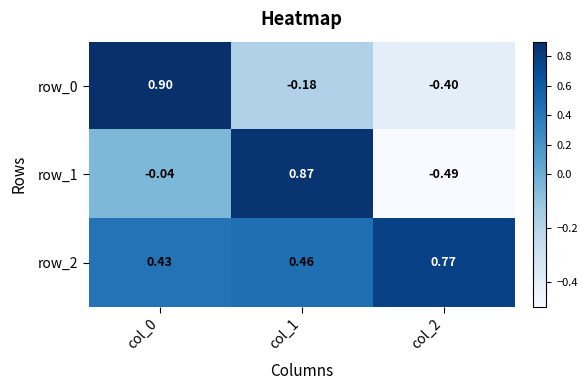

What is the total value across all series at col_2?

-0.1